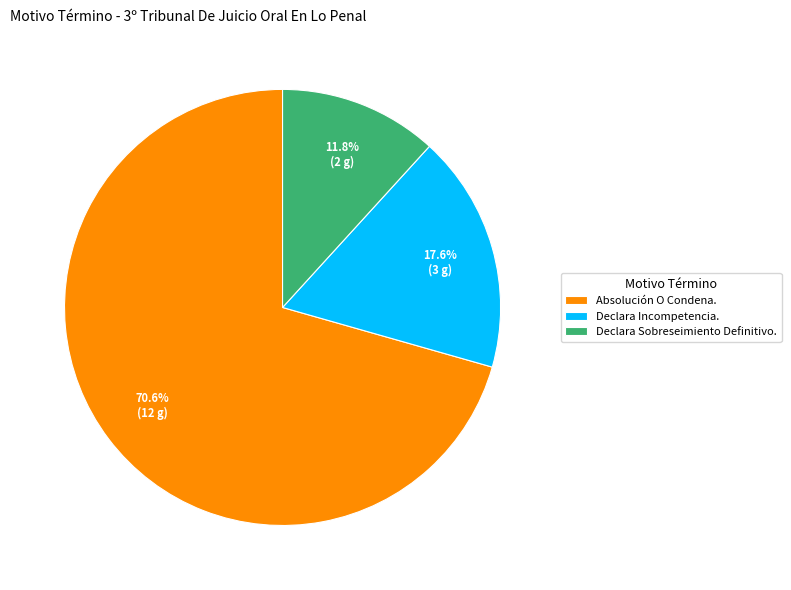

How many slices are in this pie chart?

3